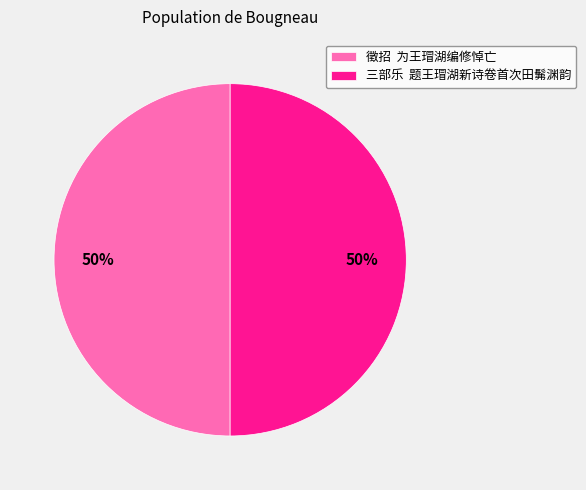

How many segments does this pie chart have?

2